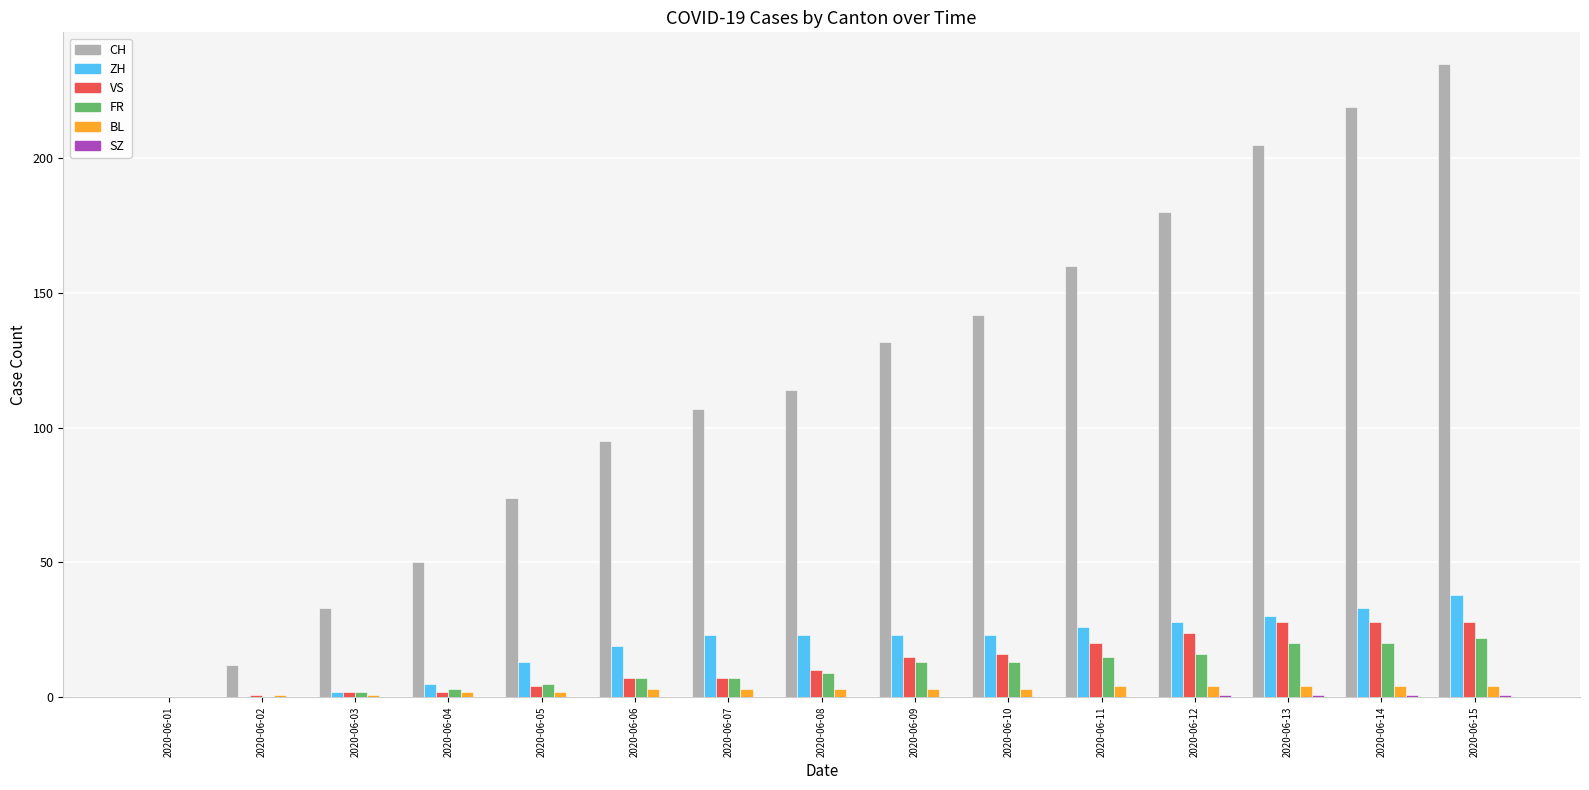

At which category does the chart reach its peak across all series?

2020-06-15